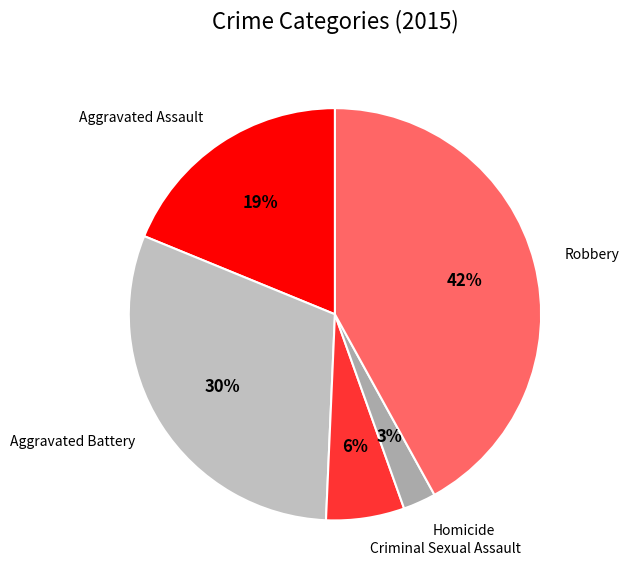

Is the sum of Homicide and Aggravated Assault greater than half?

No